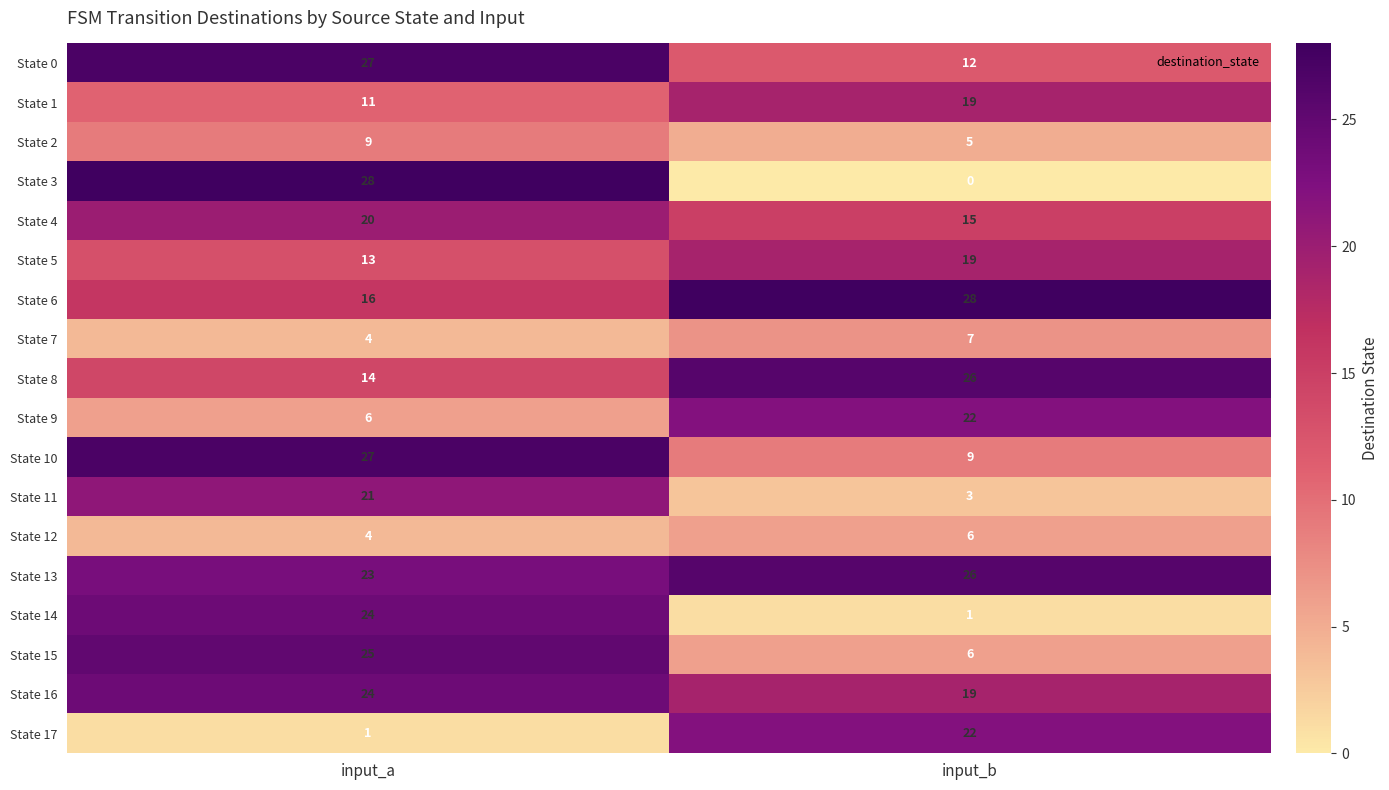

Count the number of data series in this chart.

18